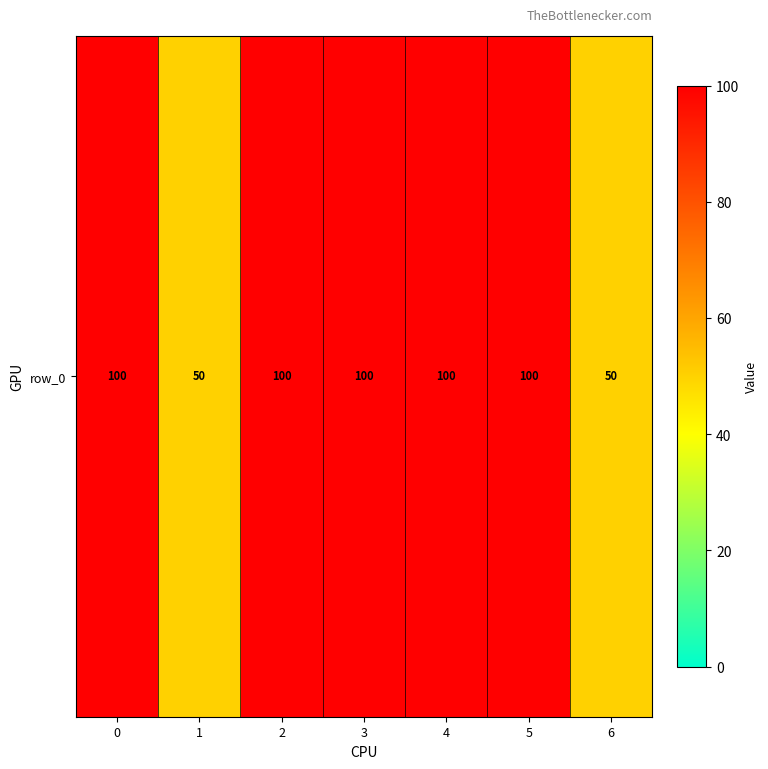

What is the maximum value shown in the chart?

100